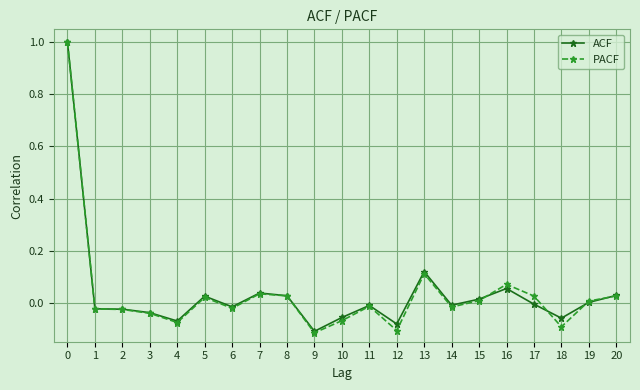

Is the value of PACF at 20 greater than the value of ACF at 10?

Yes